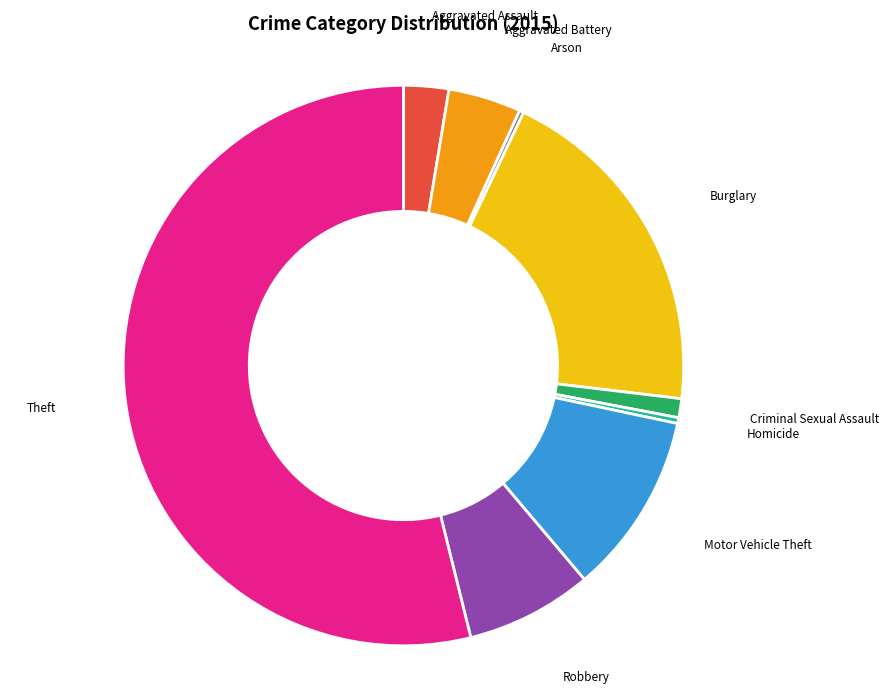

Is there a majority slice in this chart?

Yes